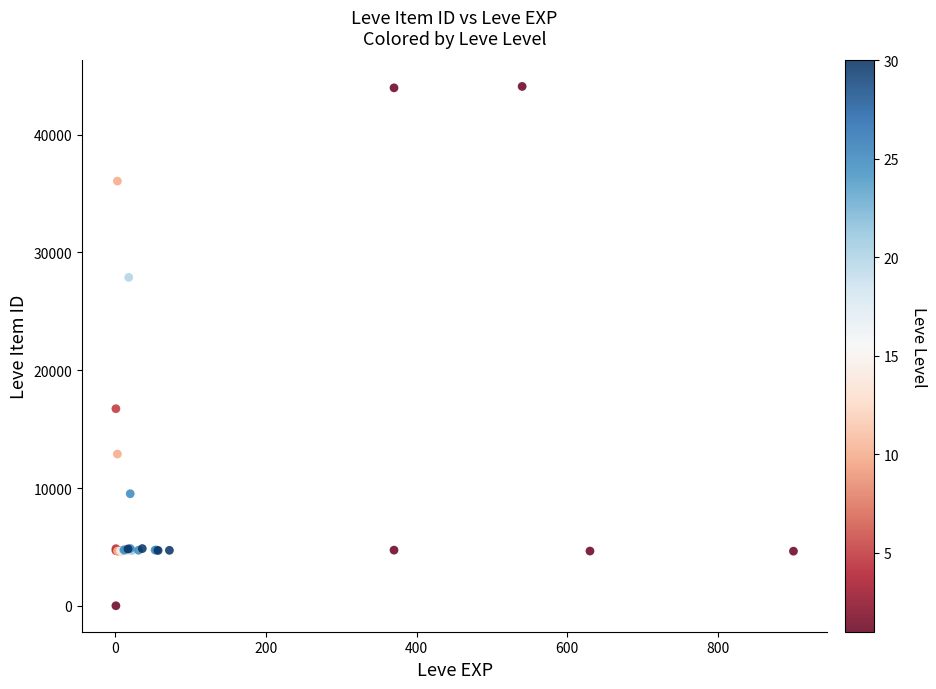

What Y value in the scatter plot is closest to 22050?

16734